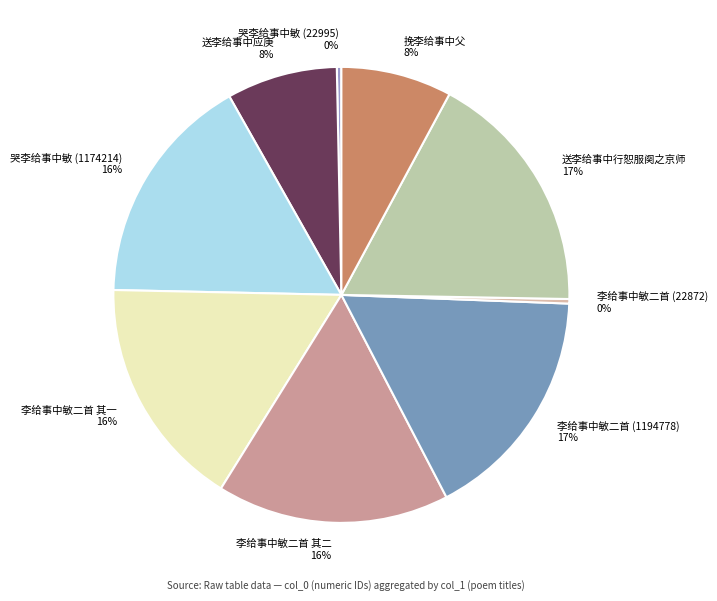

Does 李给事中敏二首 (22872) represent more than half of the total?

No